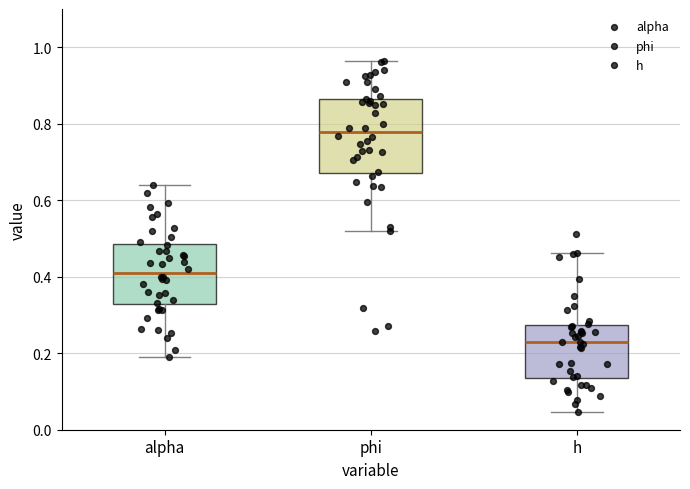

Which box is the tallest, from its lower edge to its upper edge?

phi